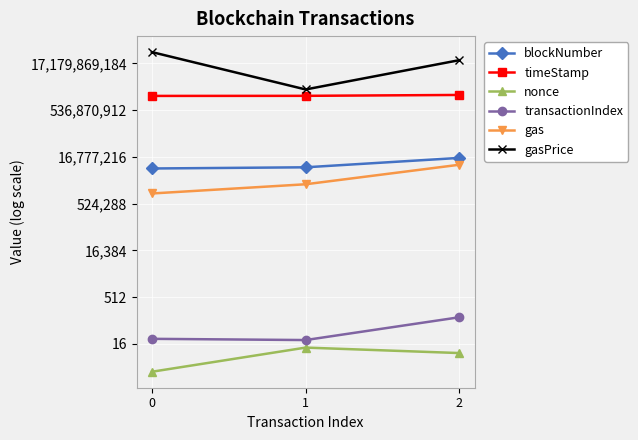

At 2, list the series in order from smallest to largest.

nonce, transactionIndex, gas, blockNumber, timeStamp, gasPrice